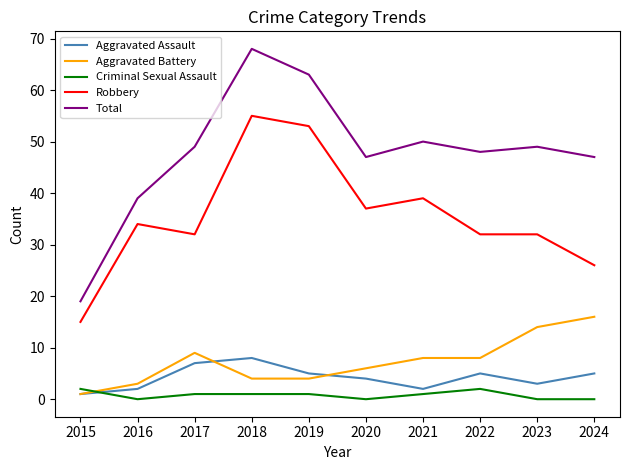

What are all the series names shown in the legend?

Aggravated Assault, Aggravated Battery, Criminal Sexual Assault, Robbery, Total